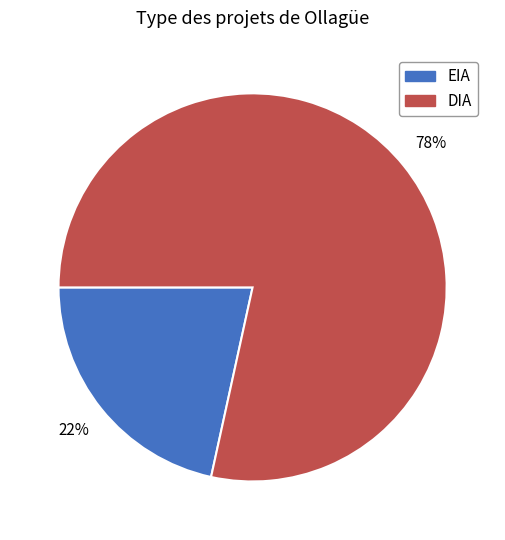

Which has a higher value, DIA or EIA?

DIA